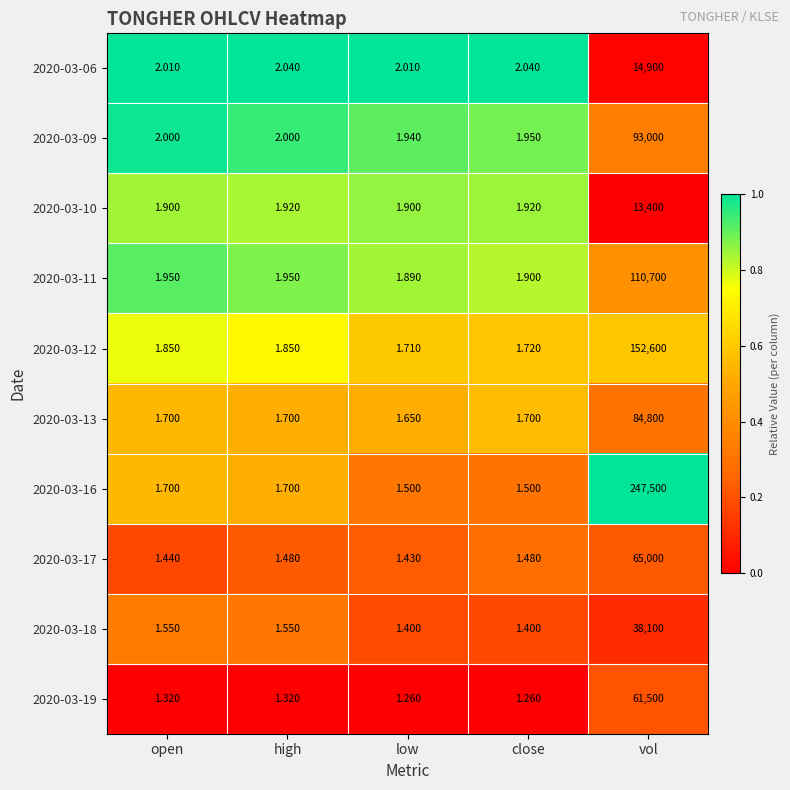

Is the value of 2020-03-13 at close greater than the value of 2020-03-19 at open?

Yes